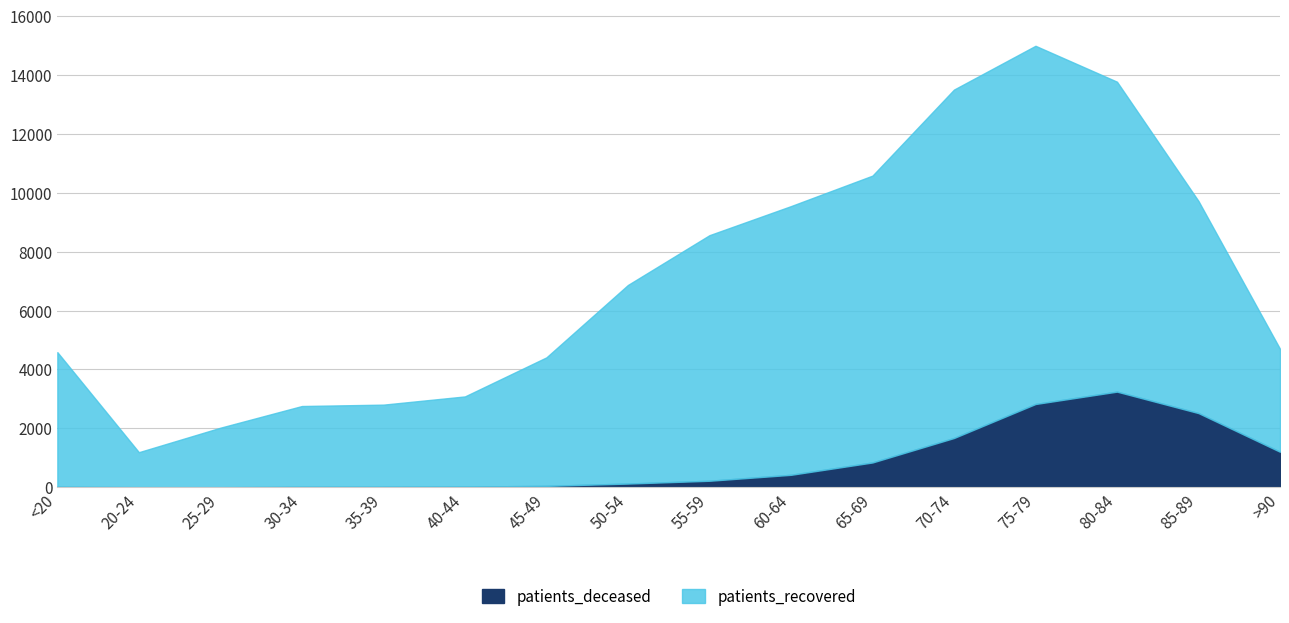

Count the number of data series in this chart.

2